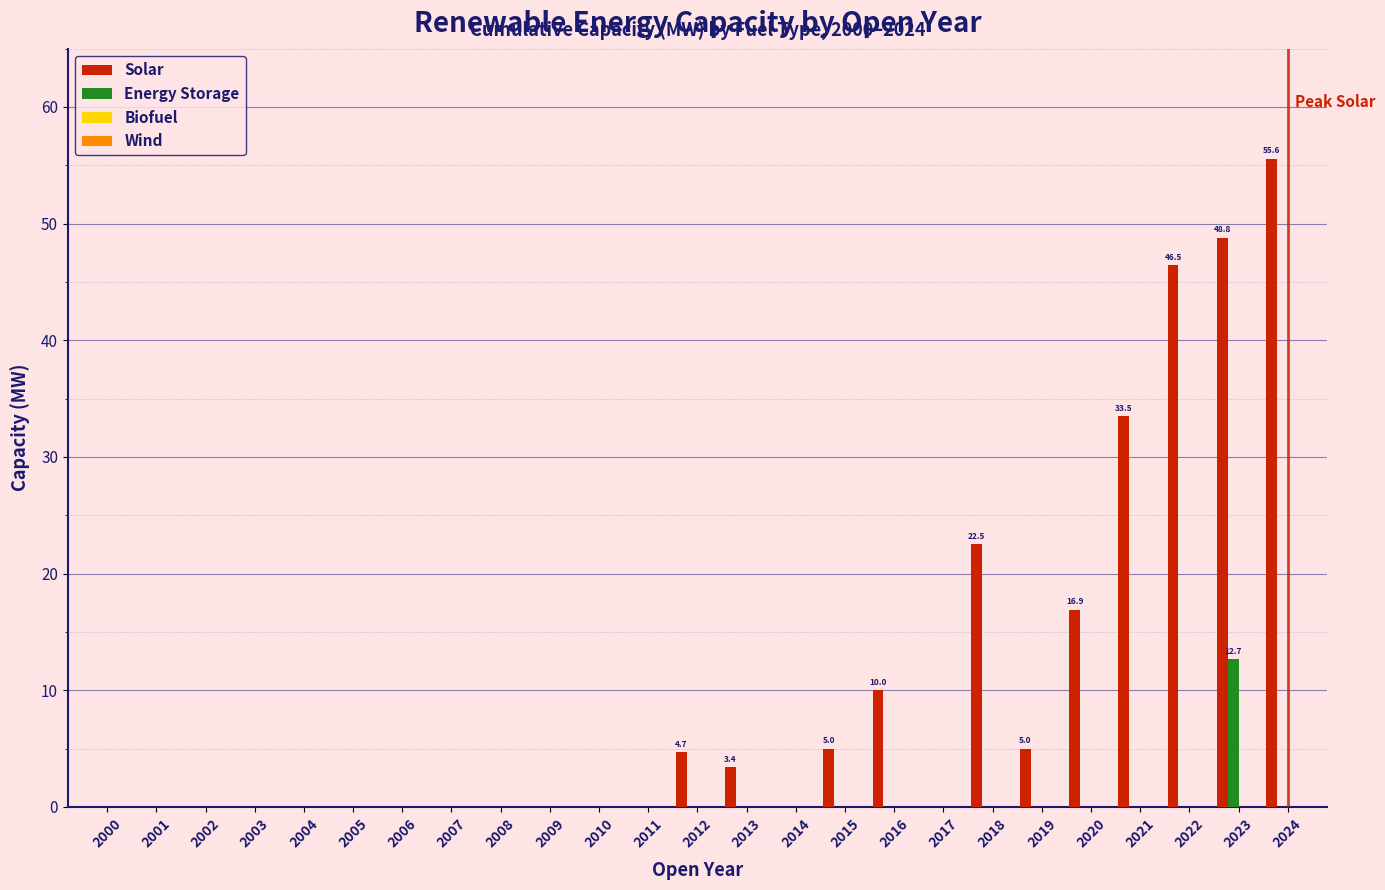

Is the value of Energy Storage at 2009 greater than the value of Solar at 2018?

No